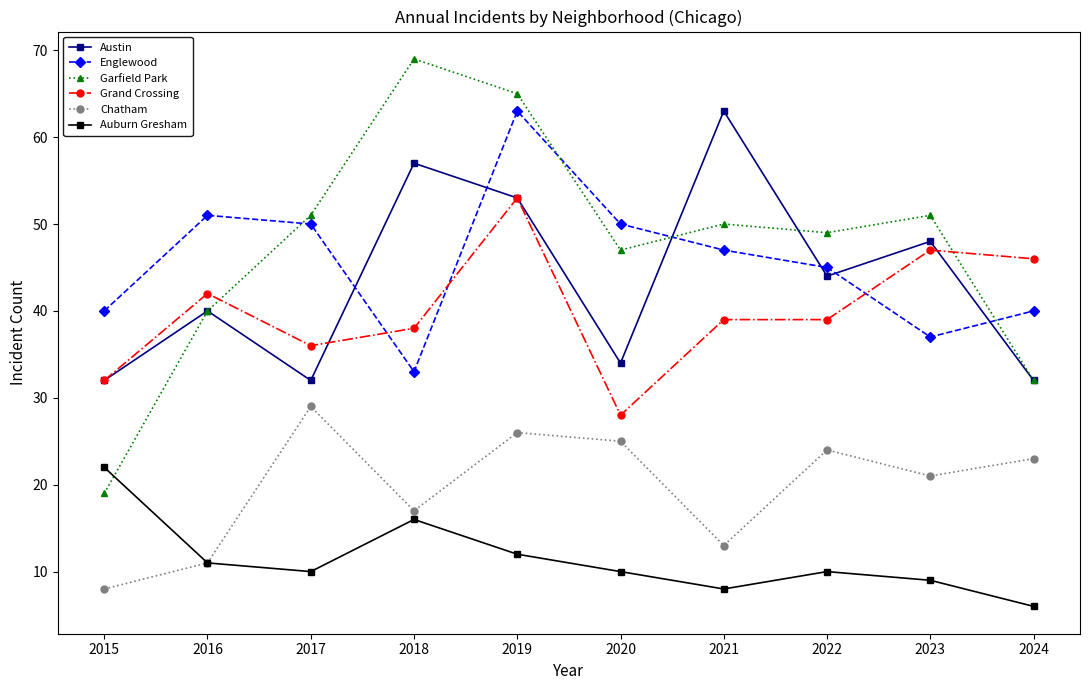

True or false: Garfield Park and Chatham intersect in this chart.

False